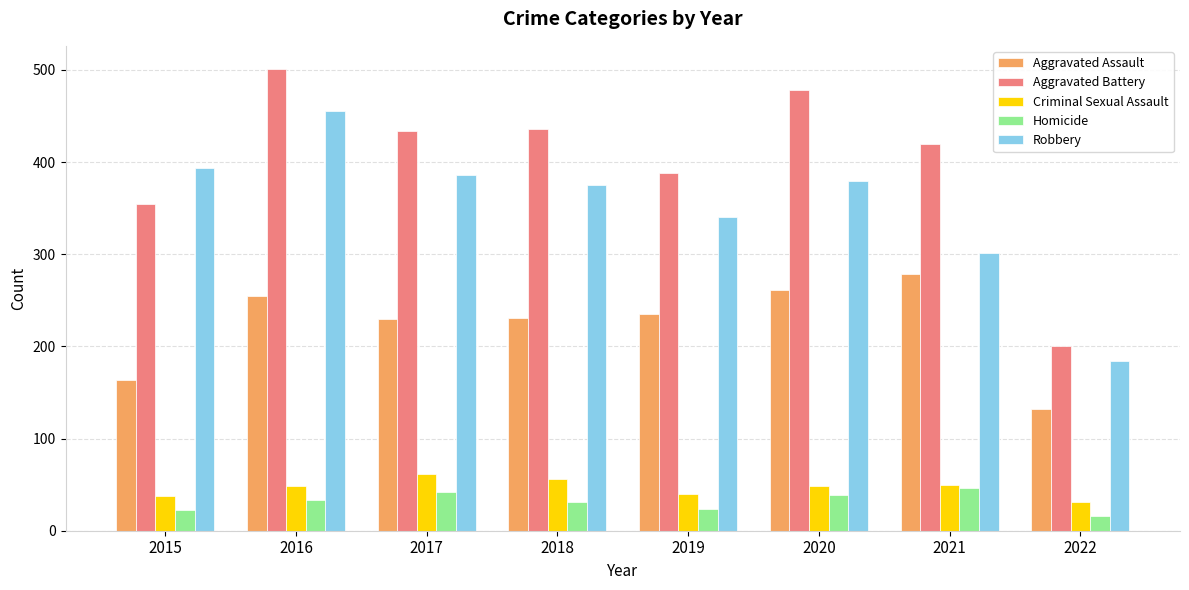

What is the value of the Homicide bar at the 7th from the left?

46